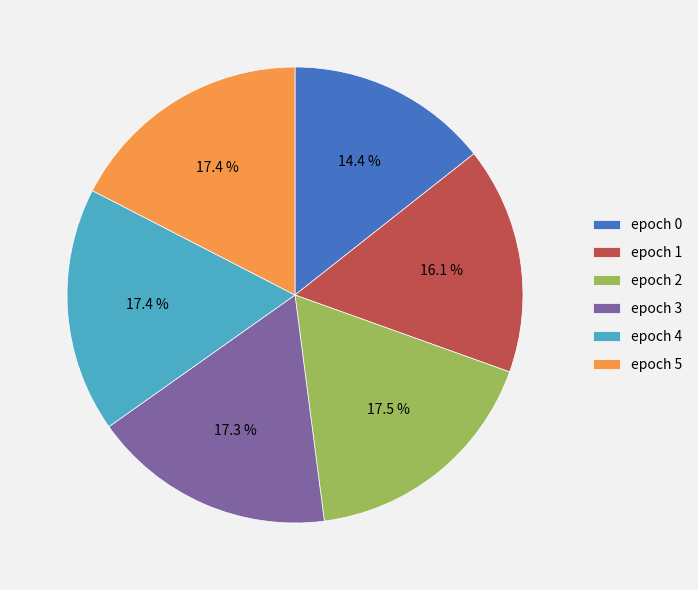

Which slice is the smallest?

epoch 0